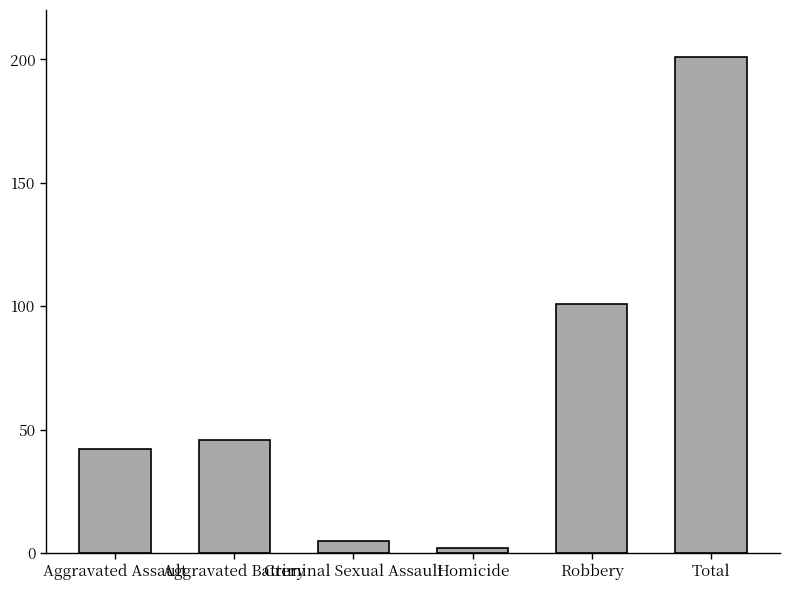

What is the label of the 6th bar from the right?

Aggravated Assault